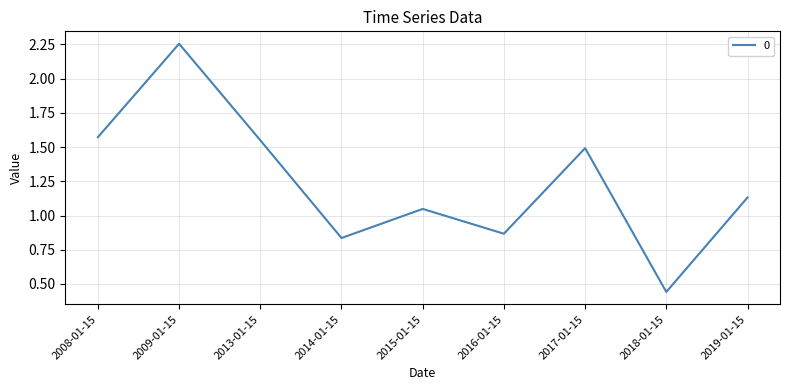

What is the change in value from 2014-01-15 to 2015-01-15?

+0.2